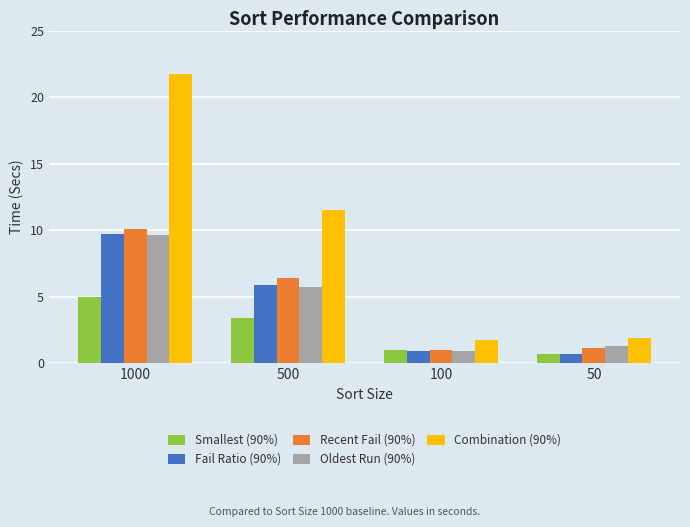

What is the total value across all series at 50?

5.7